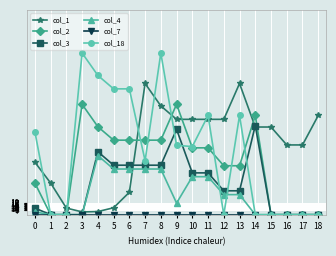

The value of col_2 at 0 is 13.7. True or false?

False